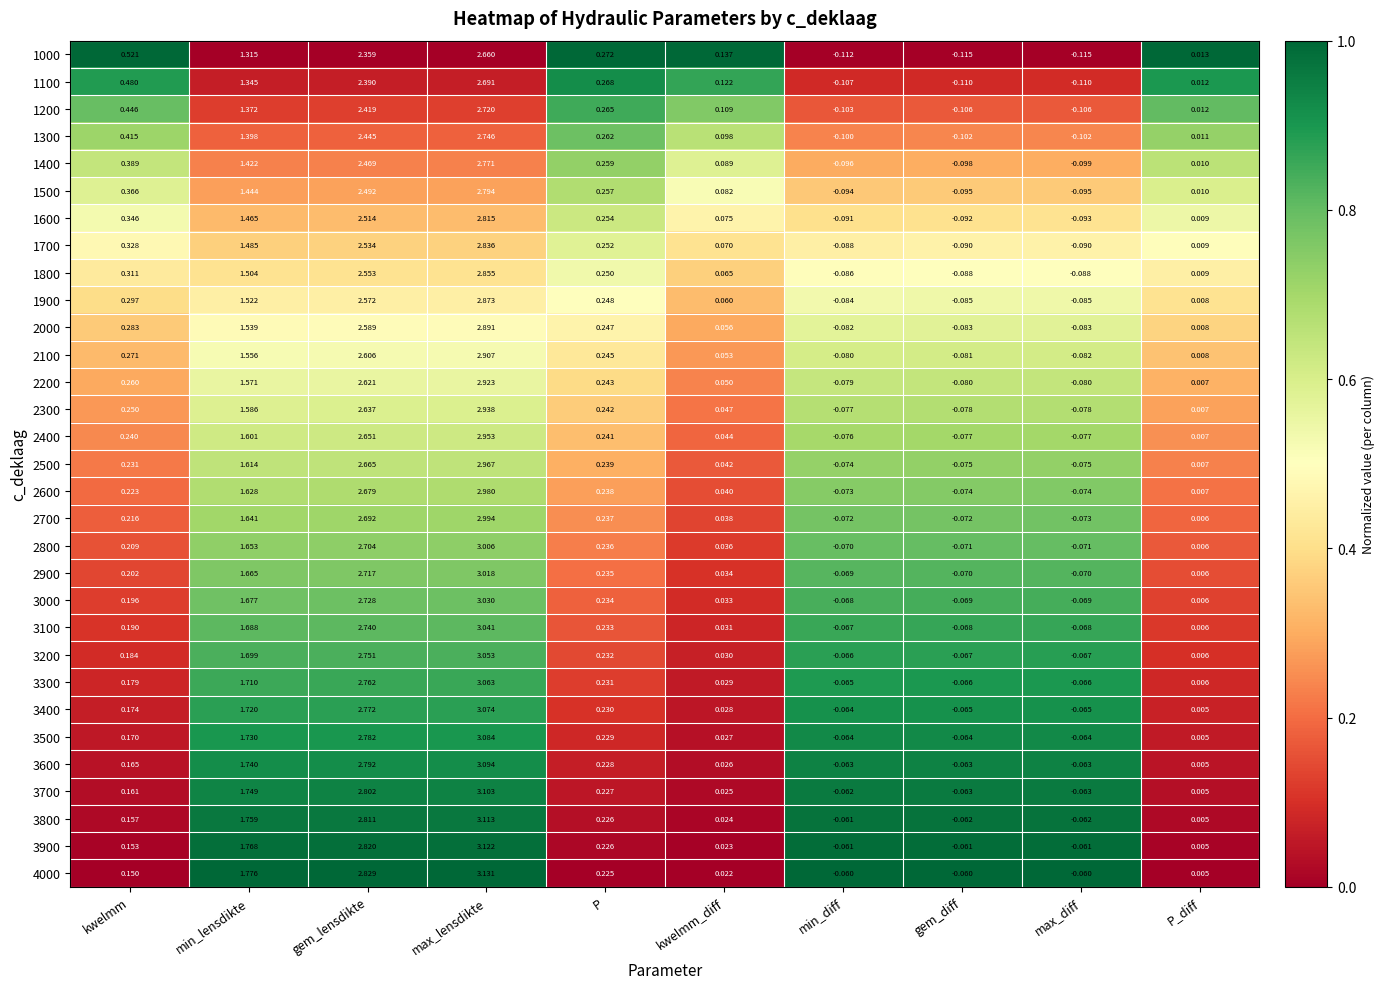

Which label corresponds to the largest value in the chart?

max_lensdikte